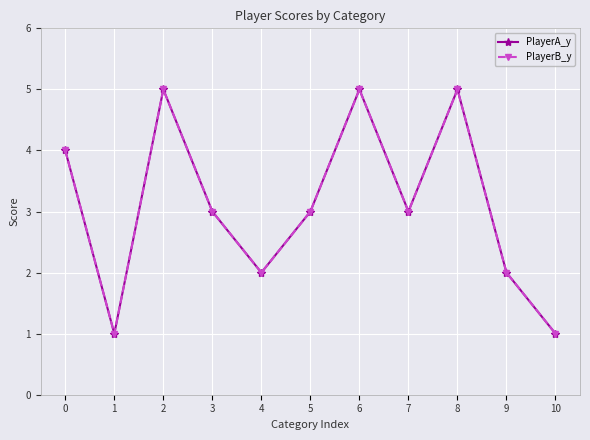

At how many categories does at least one series exceed 2?

7